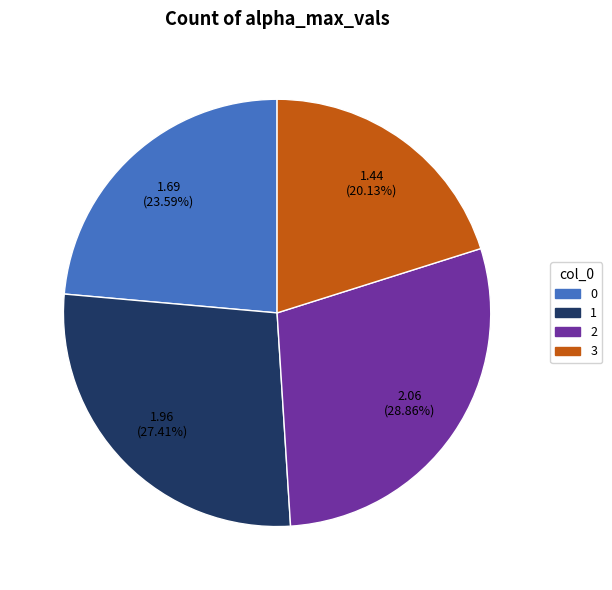

Is 3 the majority of the pie?

No